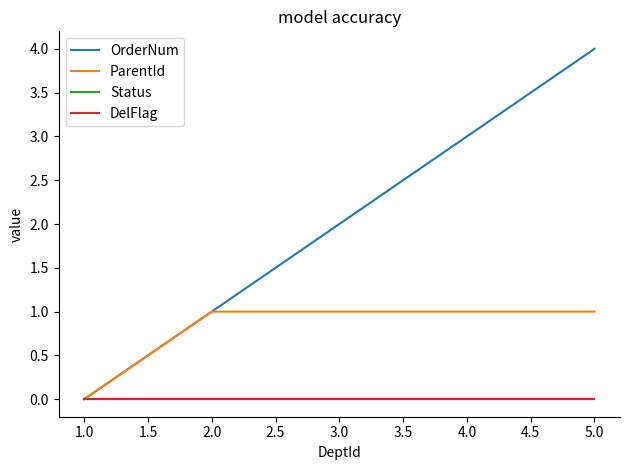

Which series has the largest total across all categories?

OrderNum